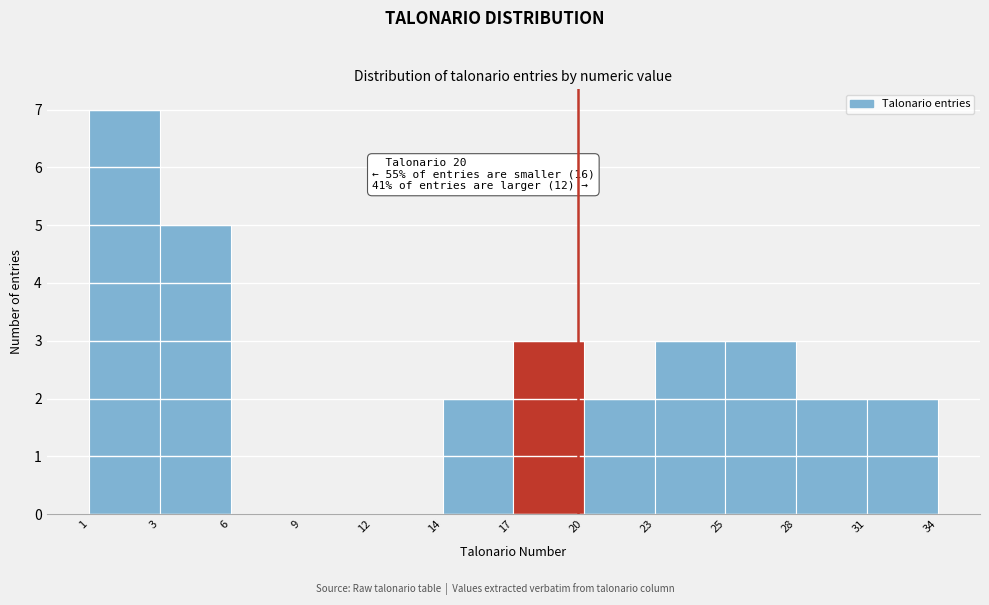

Reading left to right, list all the values displayed in this chart.

1=7	3=5	6=0	9=0	12=0	14=2	17=3	20=2	23=3	25=3	28=2	31=2